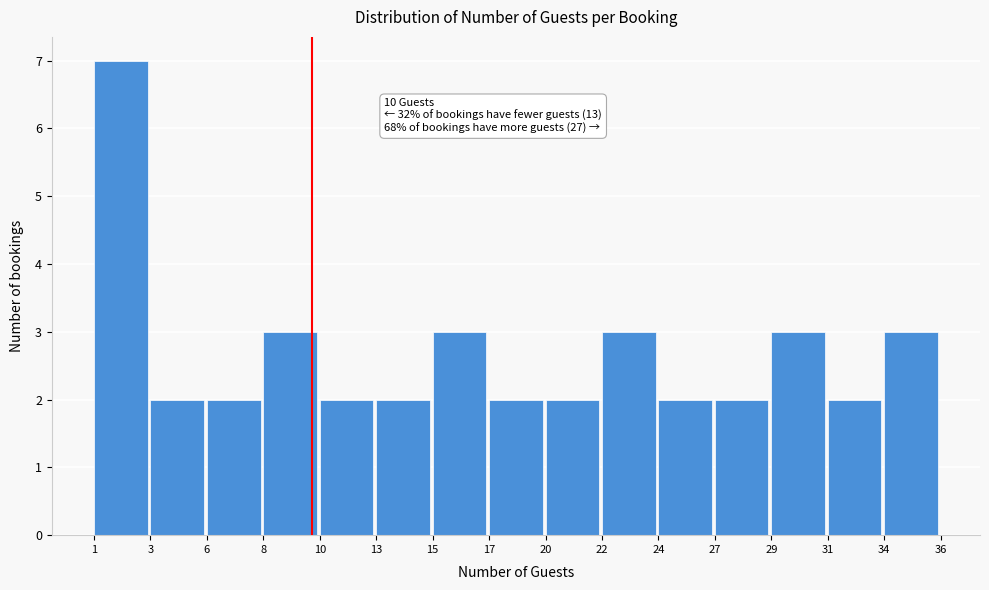

Which range on the x-axis has the tallest bar?

1 to 3